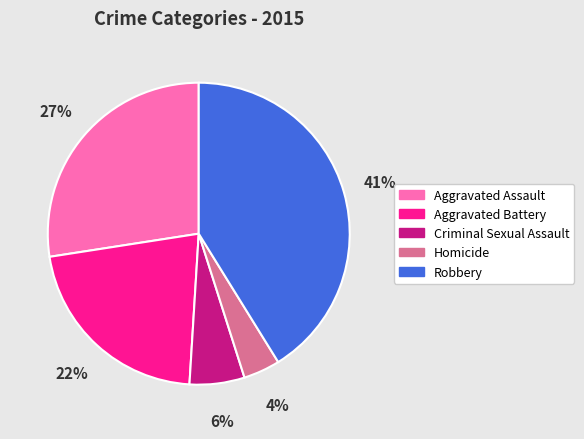

Is there any slice that represents more than half of the pie?

No